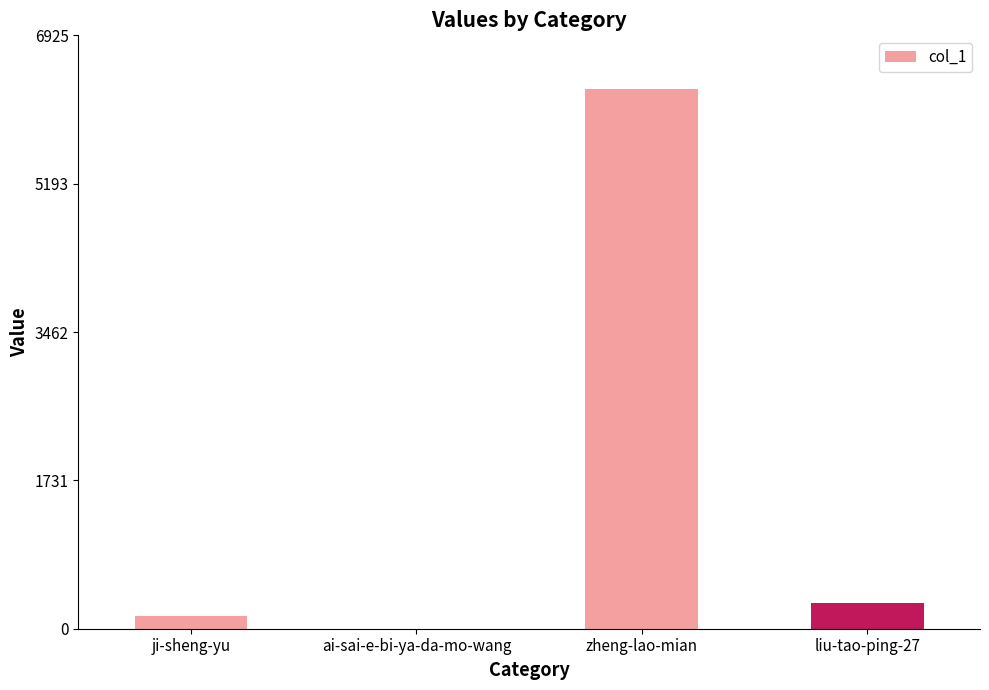

Approximately how many times larger is the value at zheng-lao-mian compared to liu-tao-ping-27?

21.3